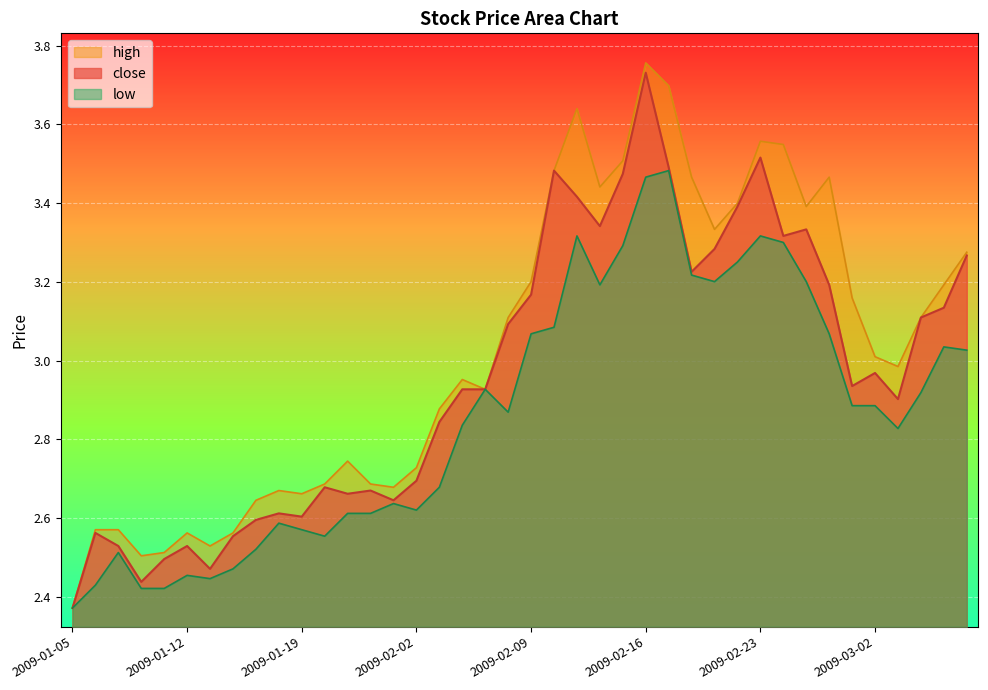

What is the label of the 17th point from the right?

2009-02-12